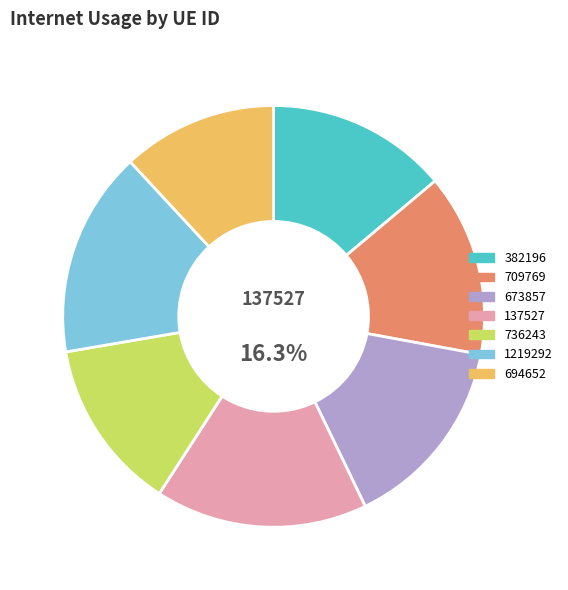

Is 1219292 the majority of the pie?

No